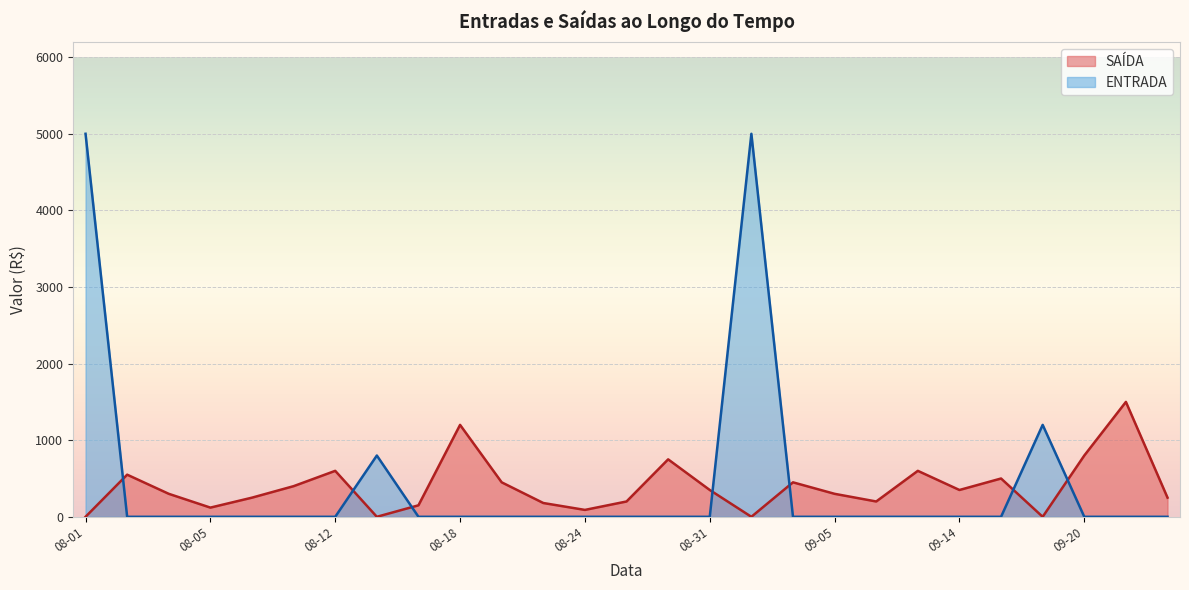

Which series has the largest total across all categories?

ENTRADA